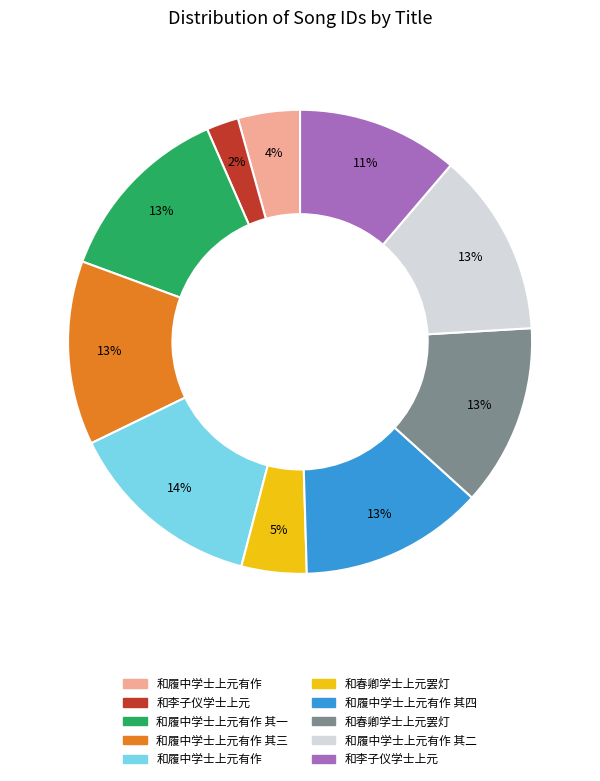

How many slices are in this pie chart?

10